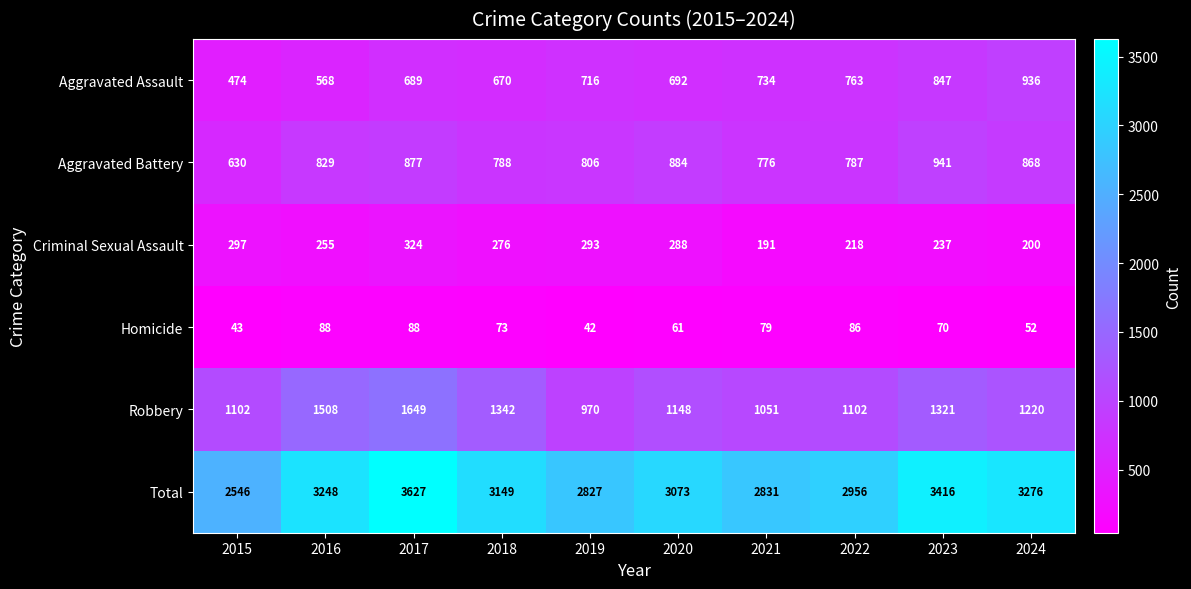

Is it true that Robbery equals 476 at 2016?

False